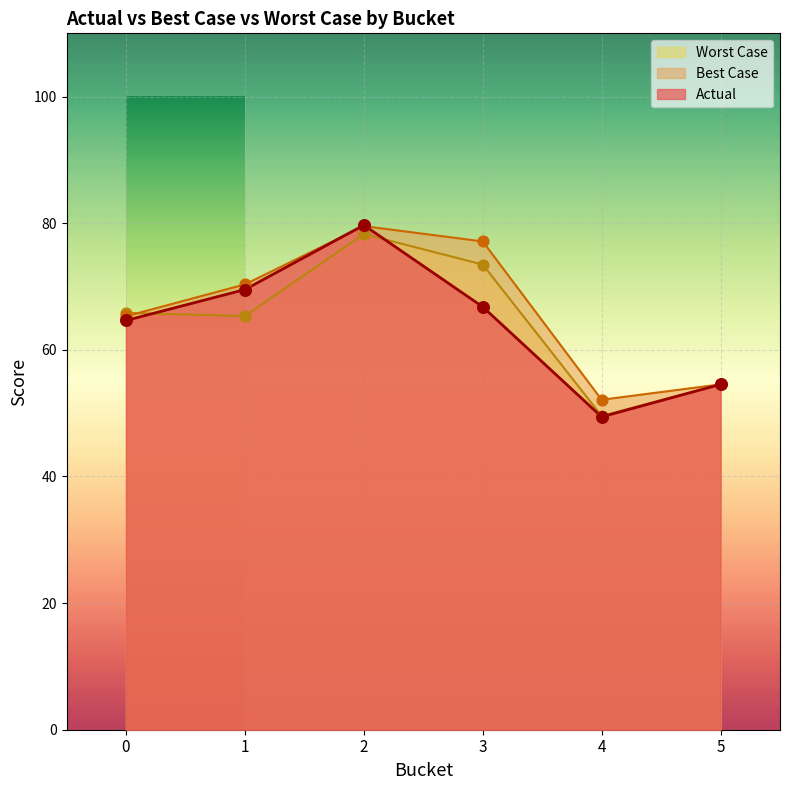

At how many categories does at least one series exceed 64?

4